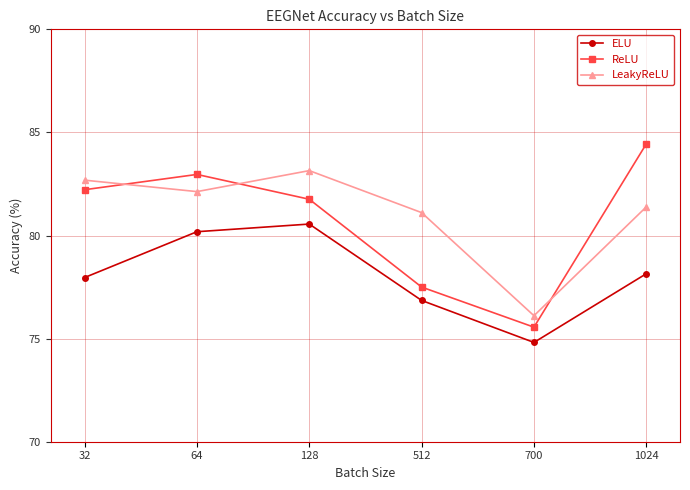

Reading left to right, transcribe all the data shown in this chart.

ELU: 78.0	80.2	80.6	76.9	74.8	78.1
ReLU: 82.2	83.0	81.8	77.5	75.6	84.4
LeakyReLU: 82.7	82.1	83.1	81.1	76.1	81.4